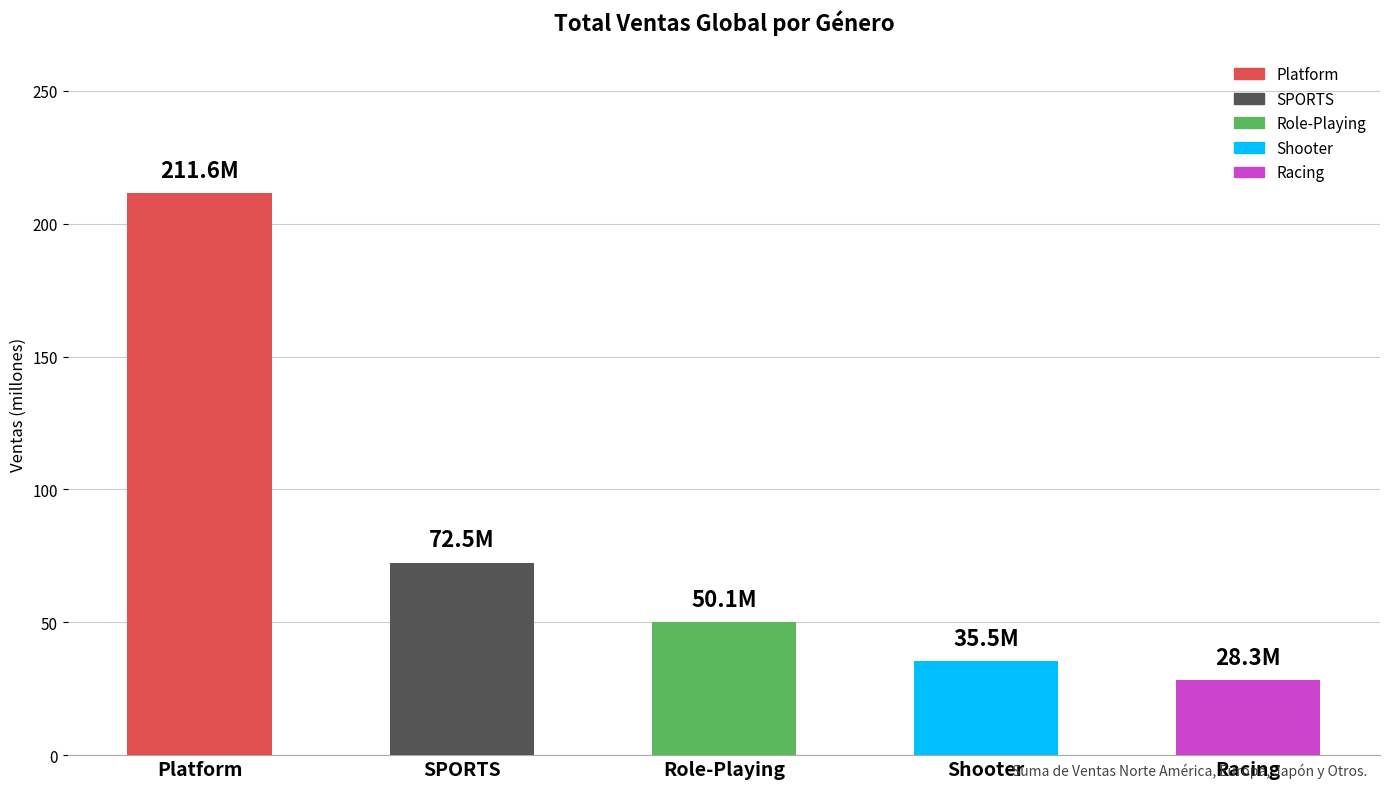

List the labels in order of value, smallest first.

Racing, Shooter, Role-Playing, SPORTS, Platform